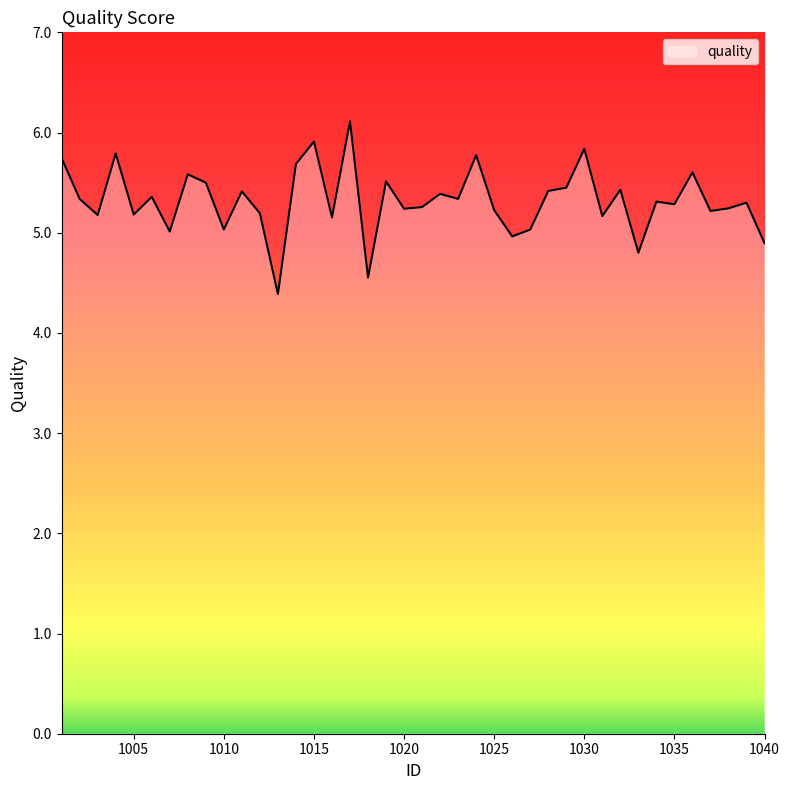

What is the difference between the maximum and minimum values?

1.7